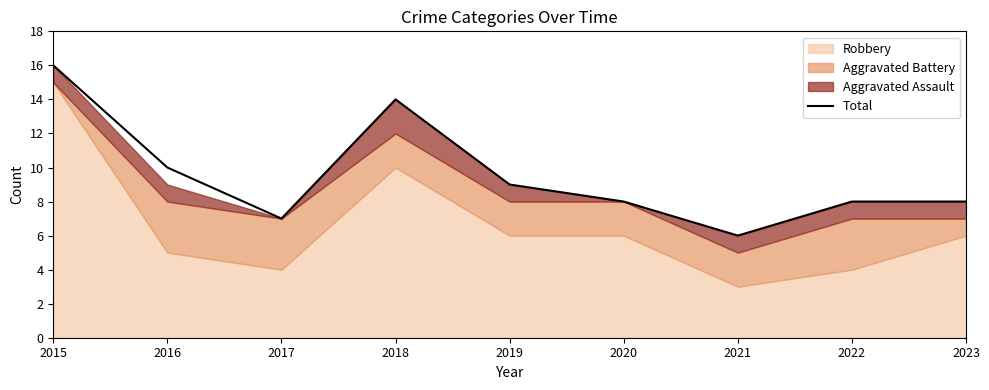

Rank the categories by value from lowest to highest.

2021, 2017, 2020, 2022, 2023, 2019, 2016, 2018, 2015